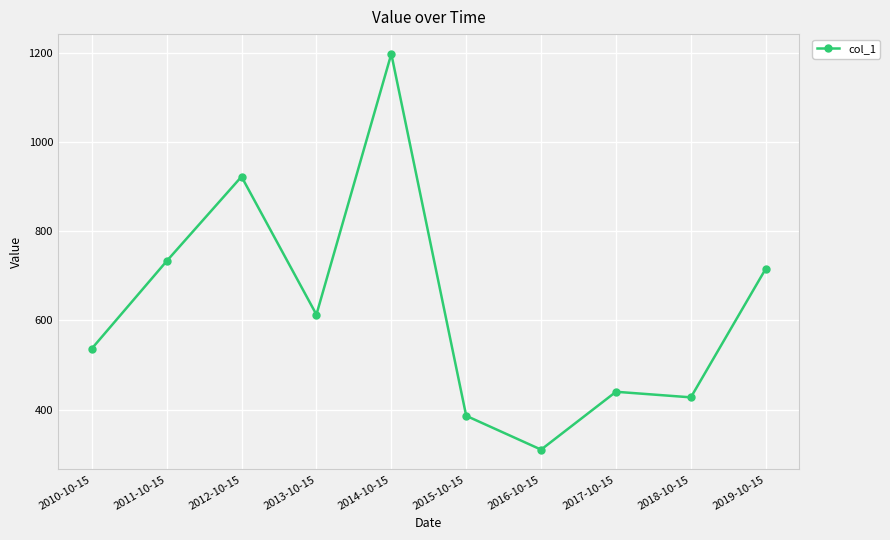

Approximately how many times larger is the value at 2015-10-15 compared to 2011-10-15?

0.5